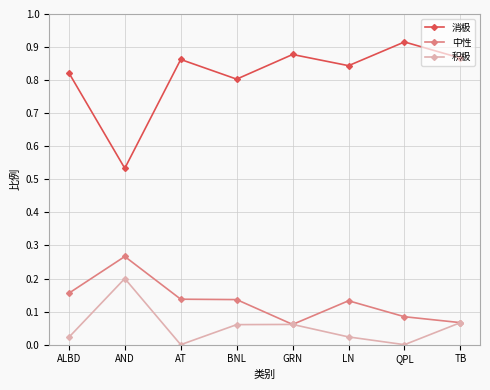

The value of 消极 at AND is 0.2. True or false?

False